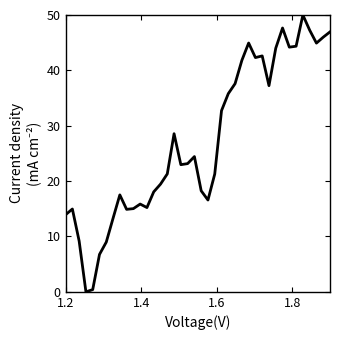

What is the maximum value shown in the chart?

50.0